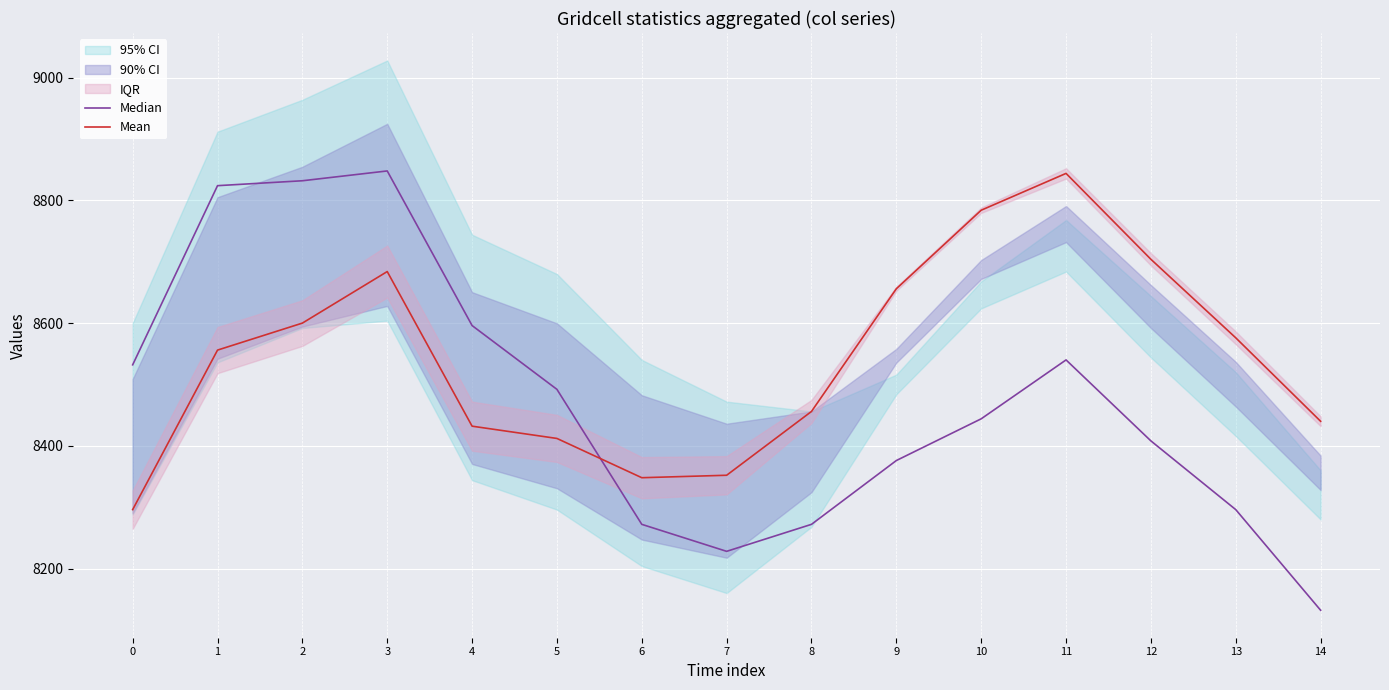

Between 4 and 12, which is larger?

4